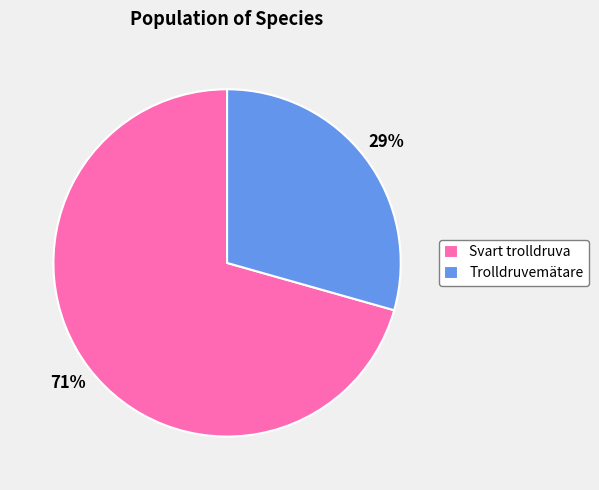

To the nearest percent, what is the average slice percentage?

50%